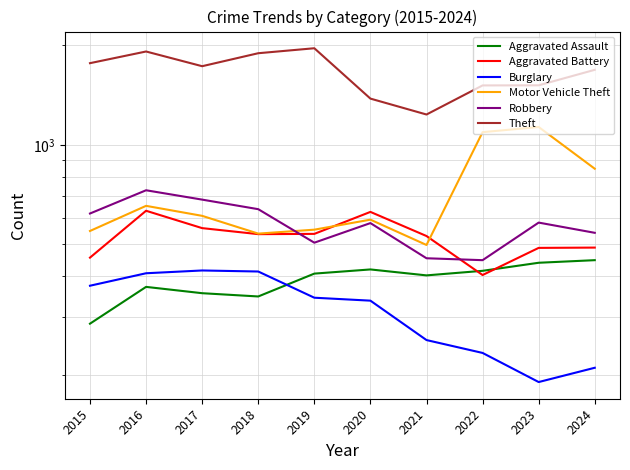

What is the sum of all Aggravated Assault values?

3889